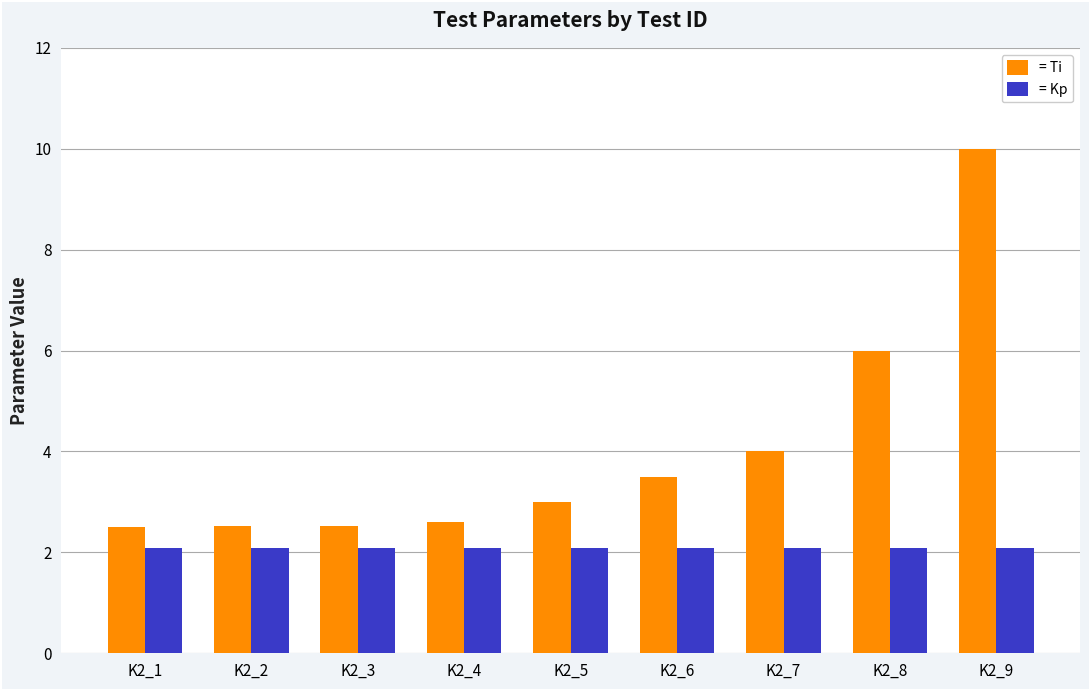

At which category is the sum across all series the highest?

K2_9